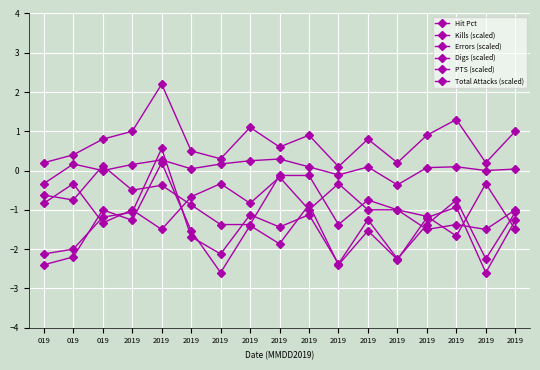

What value does the PTS (scaled) series have at 2019?

-1.4